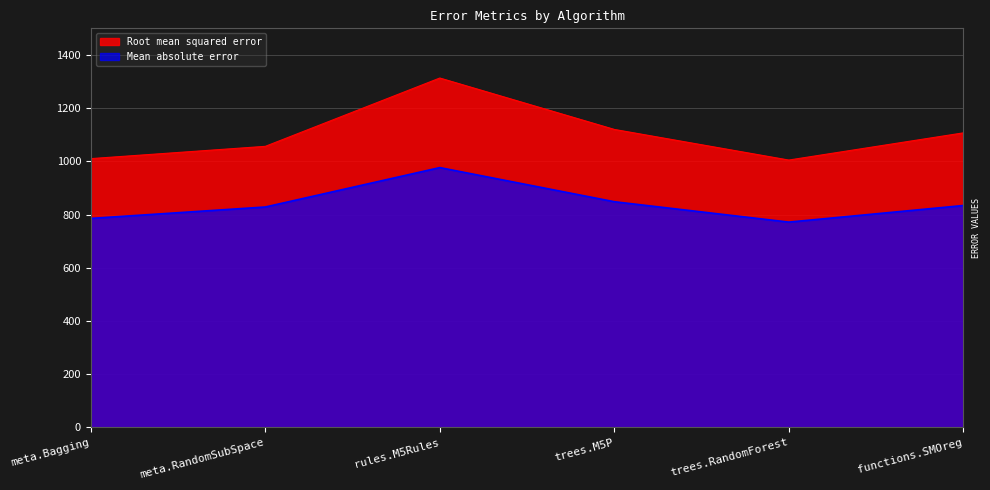

Is it true that Mean absolute error equals 209.0 at functions.SMOreg?

False